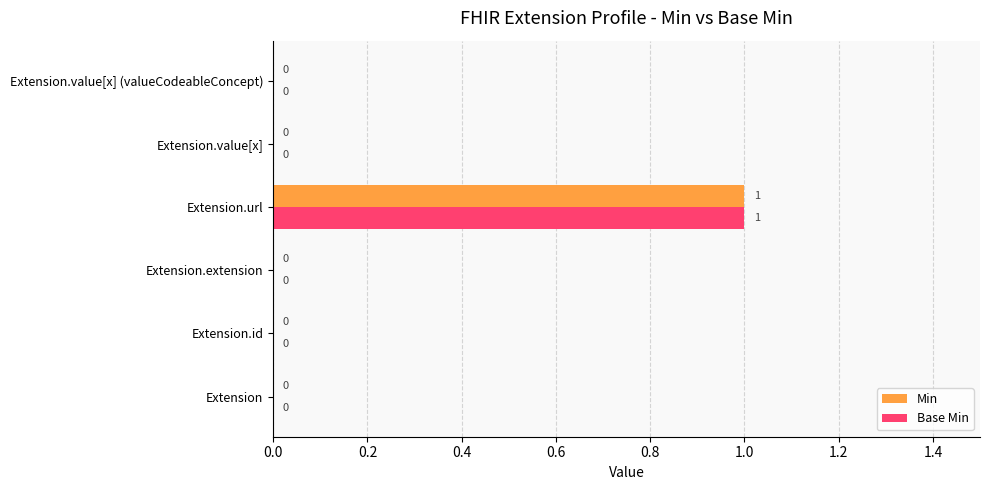

The value of Min at Extension.extension is 0. True or false?

True